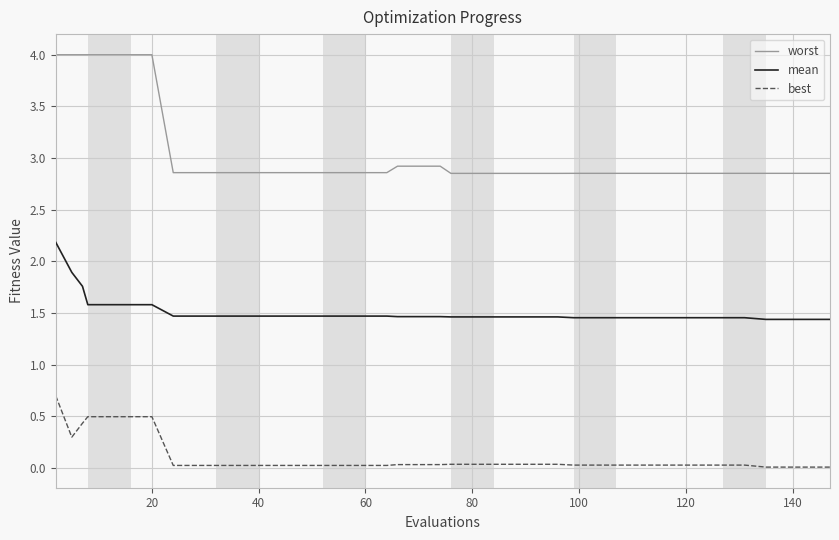

Which series has the largest range (max minus min)?

worst